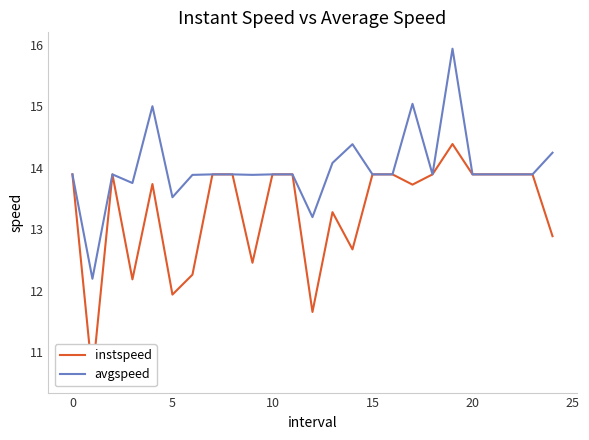

Which series has the largest total across all categories?

avgspeed